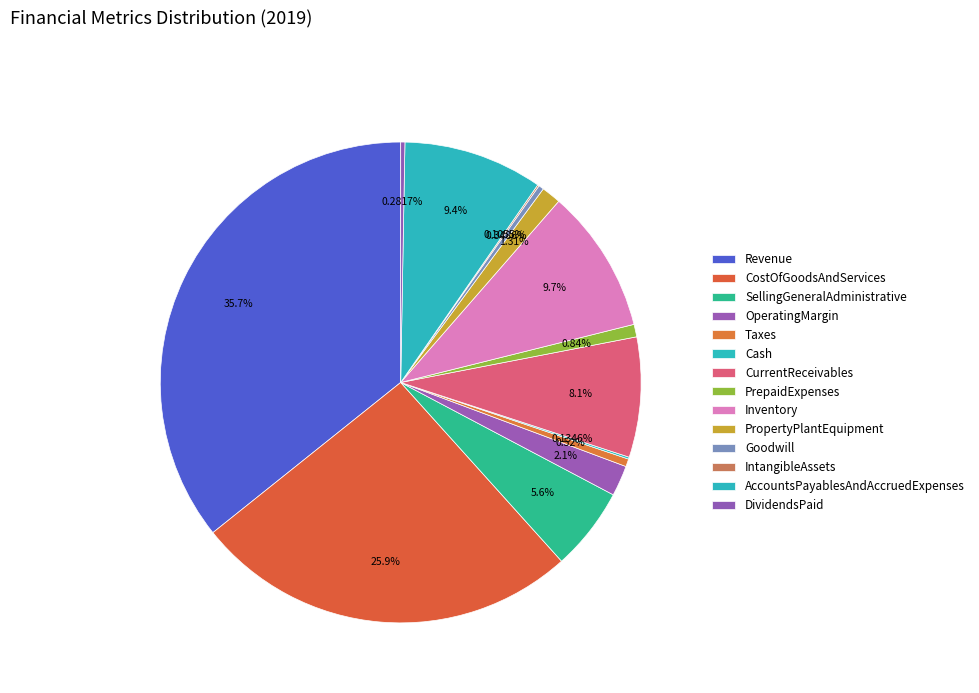

Is it true that Revenue is 36% of the pie?

True